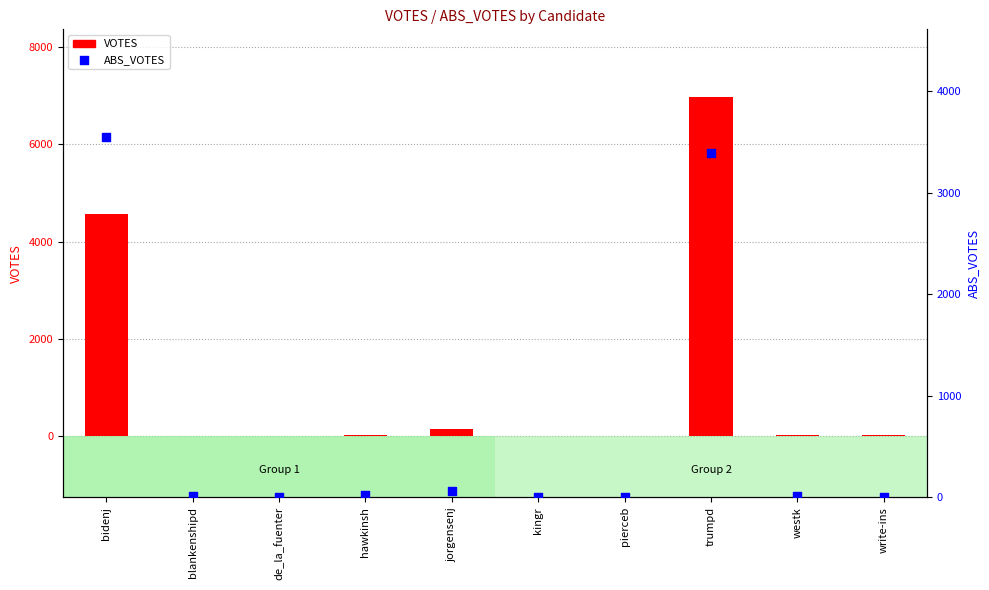

Which series reaches the maximum Y coordinate?

VOTES